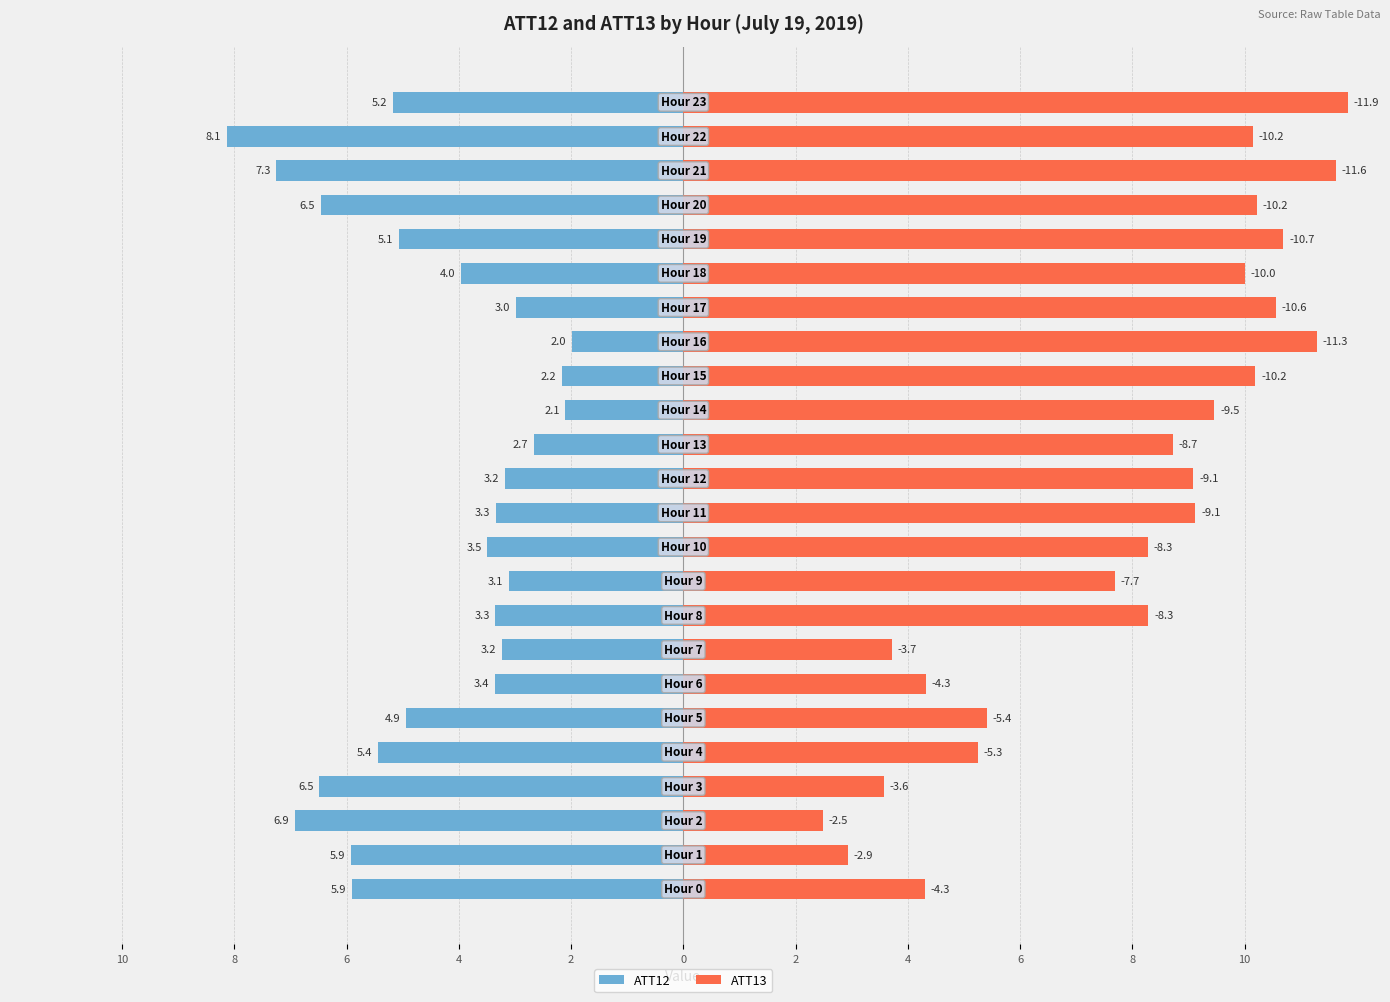

Is the value of ATT13 at 17 greater than the value of ATT12 at 10?

Yes